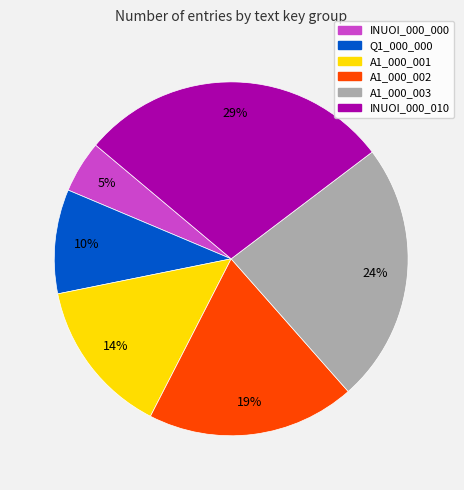

How many segments does this pie chart have?

6